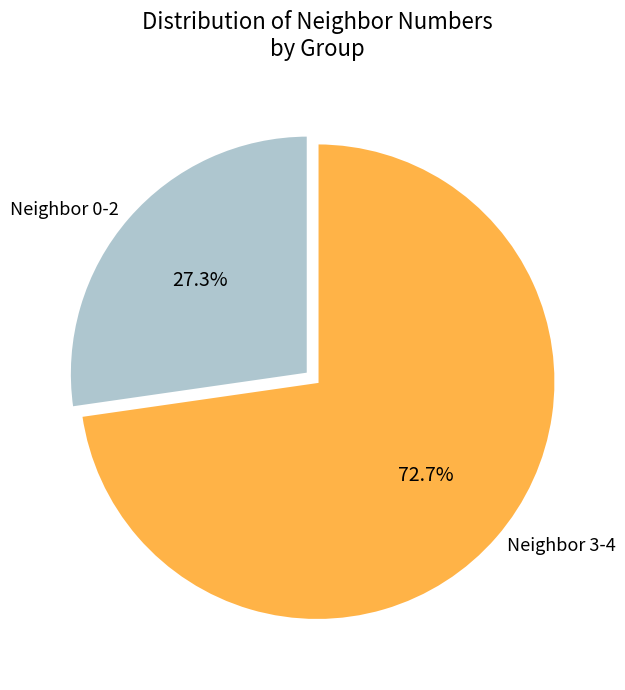

To the nearest percent, what is the difference between the largest and smallest slice percentages?

45%